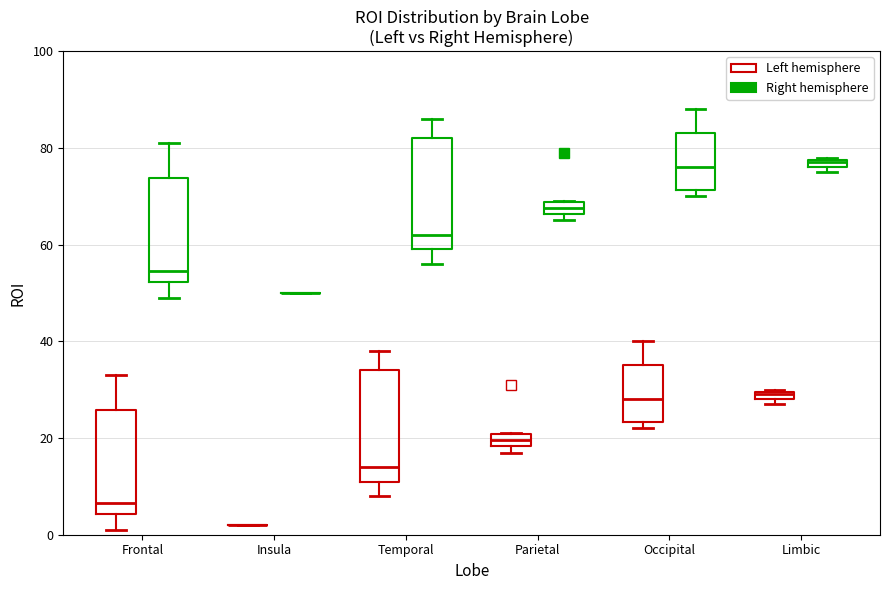

Where is the upper edge of the box for Parietal (Right hemisphere) on the y-axis? The values are not printed on the chart, so give them approximately, as read against the axis.

68